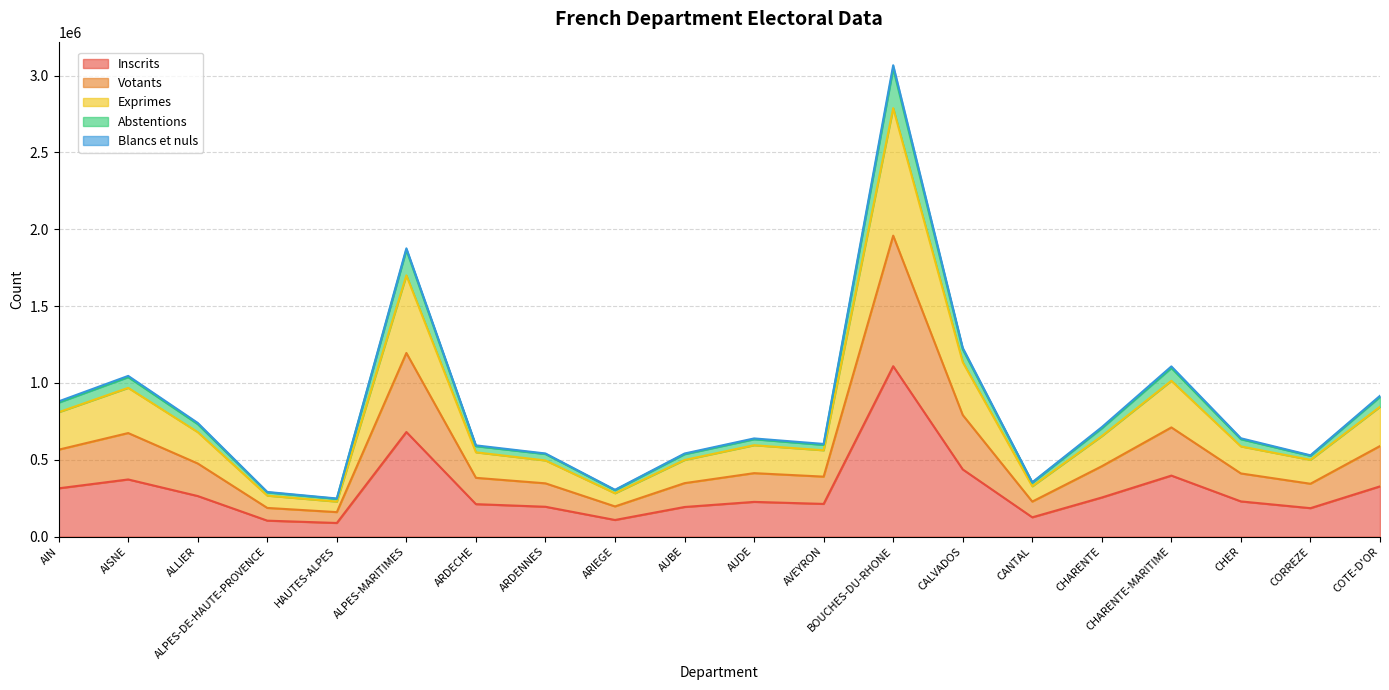

True or false: Exprimes and Inscrits cross at least once.

False